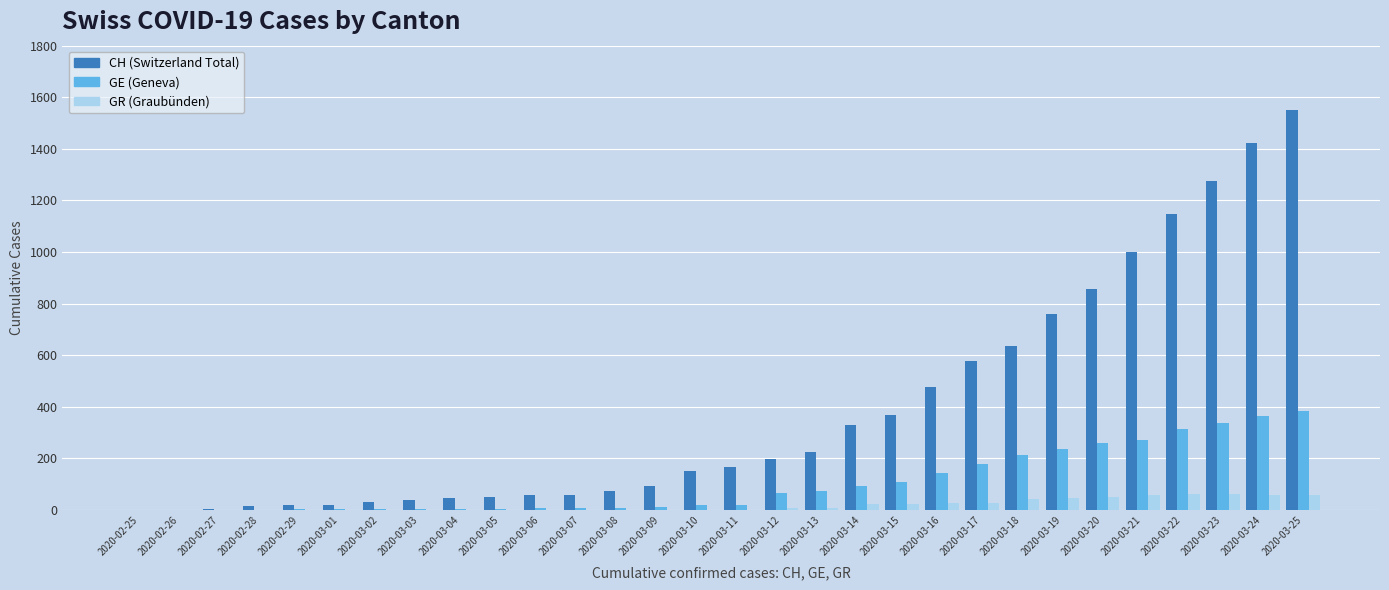

At which category is the sum across all series the highest?

2020-03-25